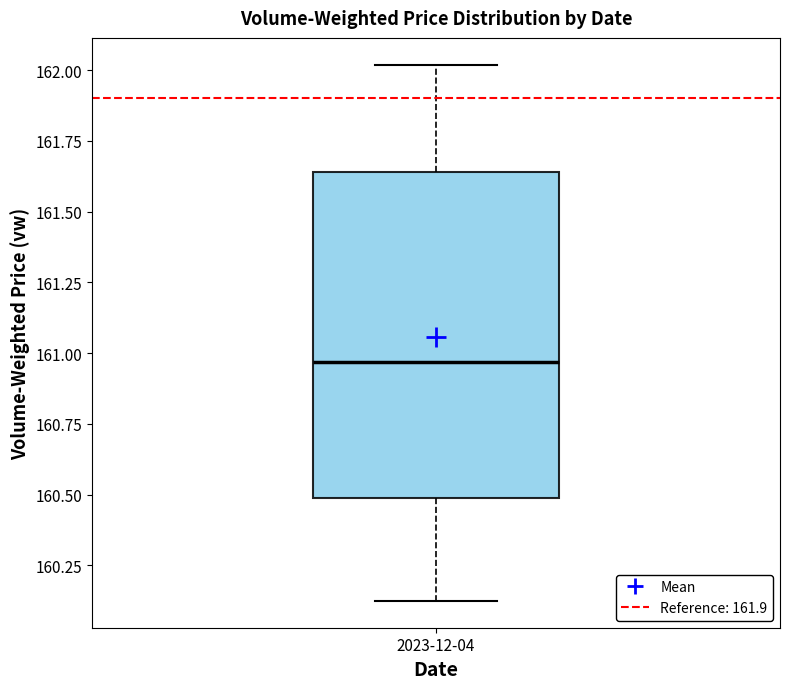

Read this box plot against the y-axis: the position of the median line, the range covered by the box, and the ends of both whiskers. The values are not printed on the chart, so give them approximately, as read against the axis.

median 160.95, box 160.50 to 161.65, whiskers 160.10 to 162.00